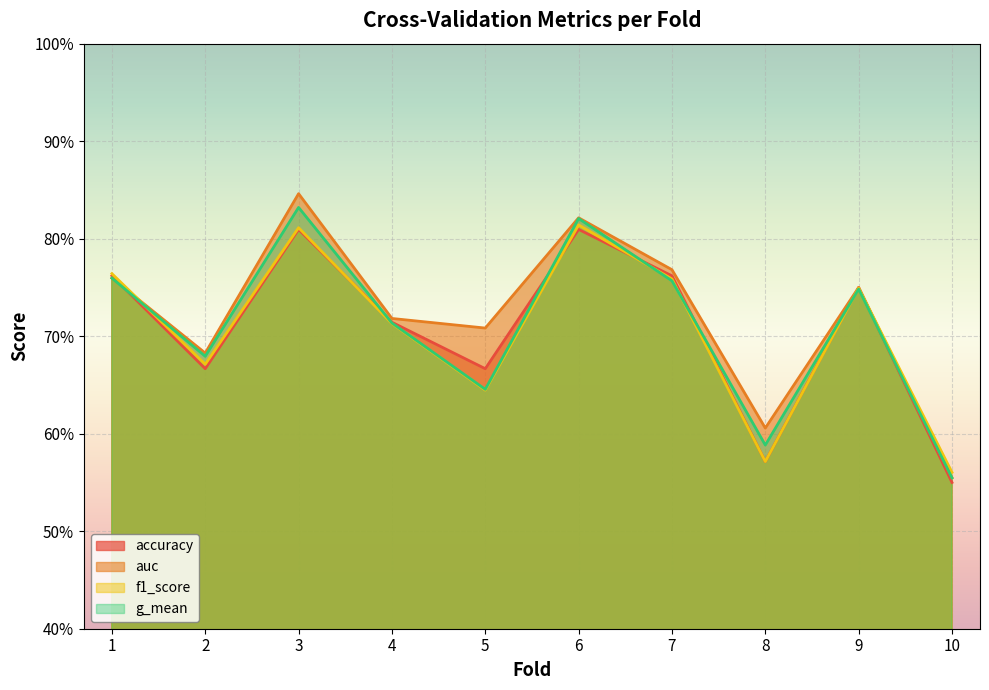

What is the difference between the highest and lowest values at 5?

0.1